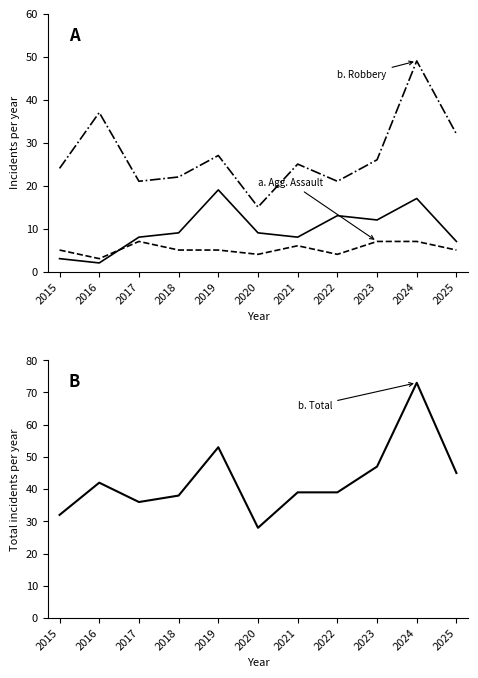

Is the value of Aggravated Assault at 2022 greater than the value of Aggravated Battery at 2022?

No